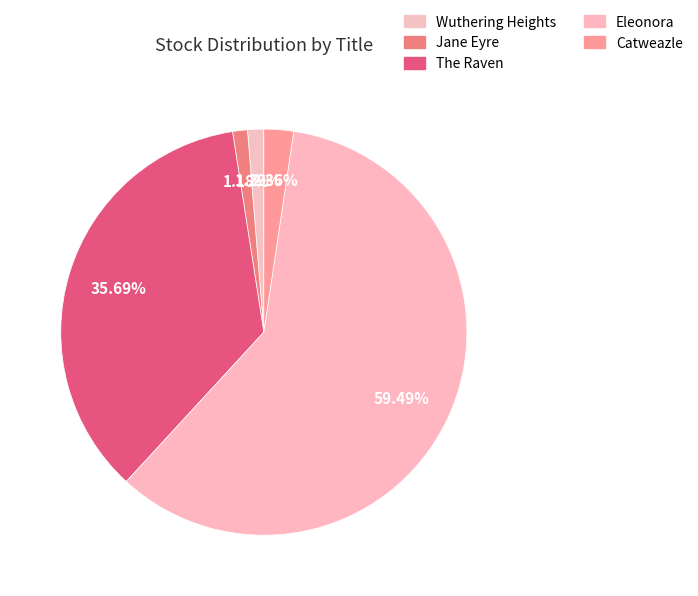

Which category has the biggest portion of the pie?

Eleonora